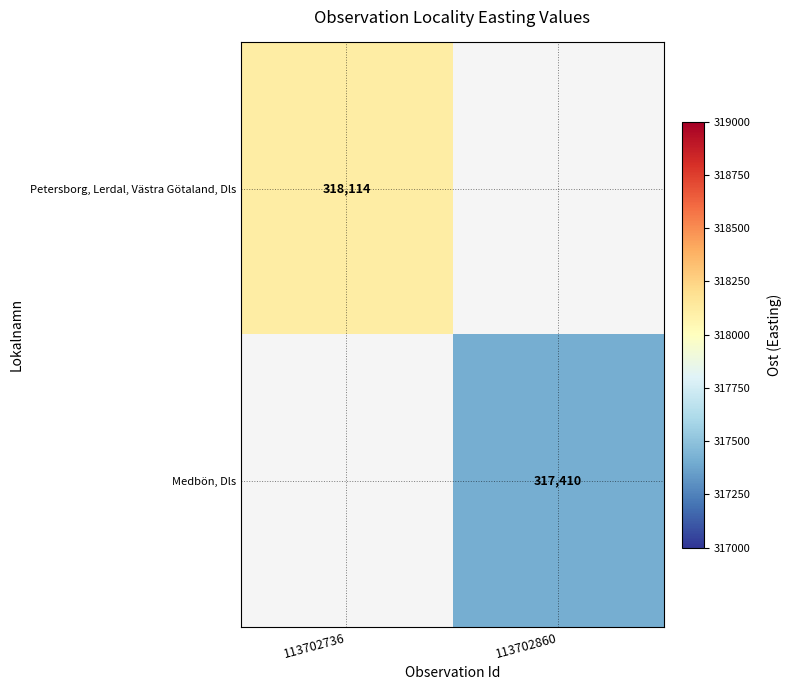

True or false: Petersborg, Lerdal, Västra Götaland, Dls has a value of 78411 at 113702736.

False